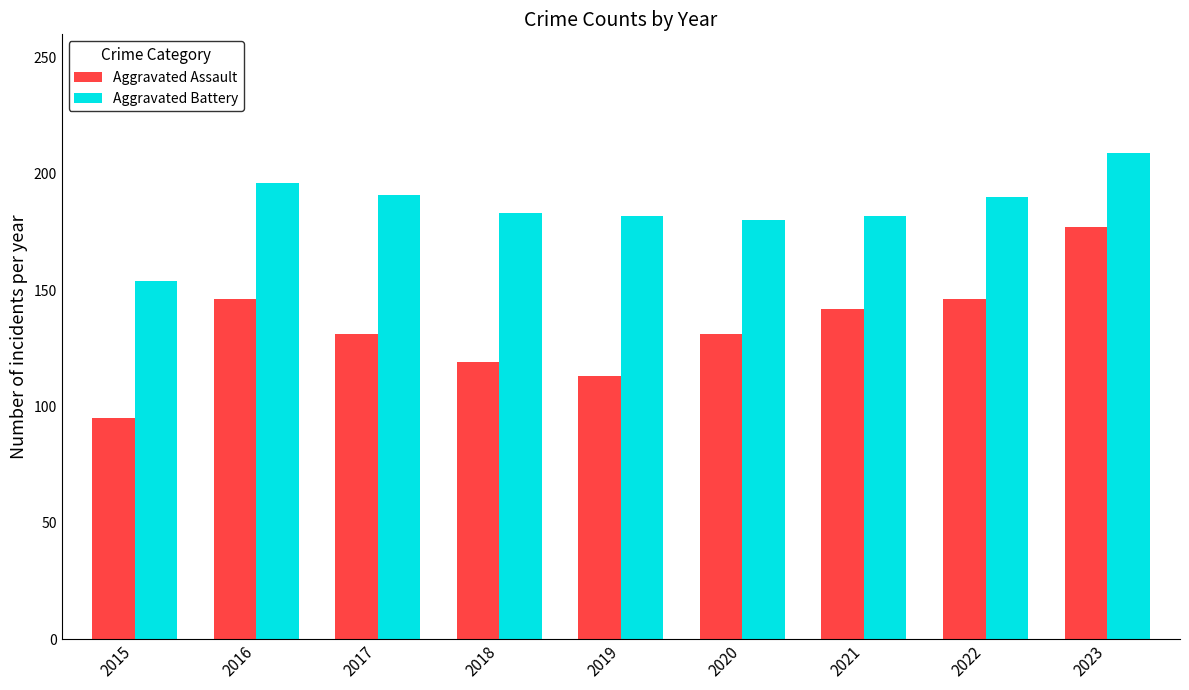

What is the value of the Aggravated Assault bar at the 3rd from the left?

131